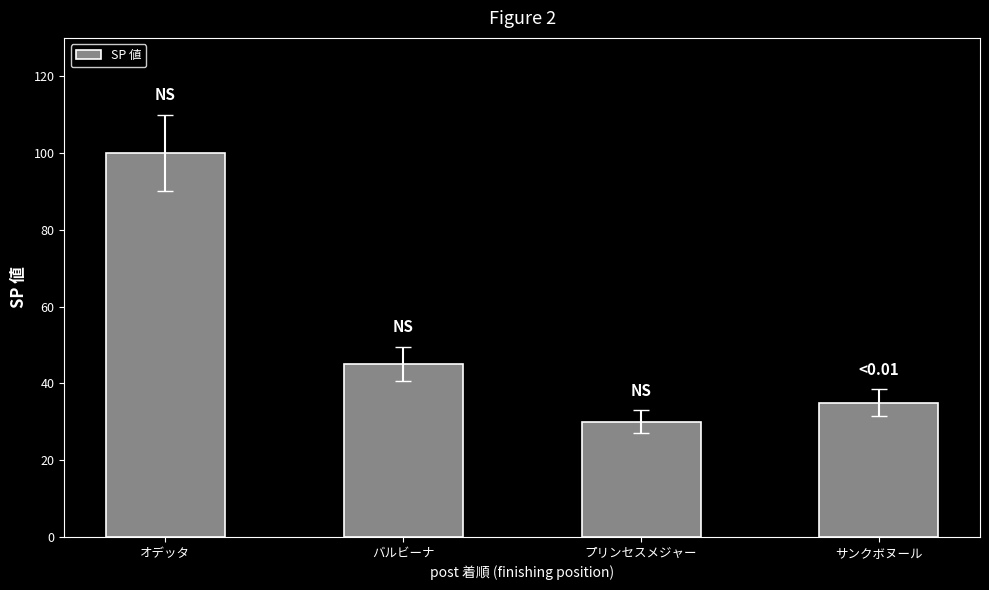

What is the label of the 1st bar from the right?

サンクボヌール